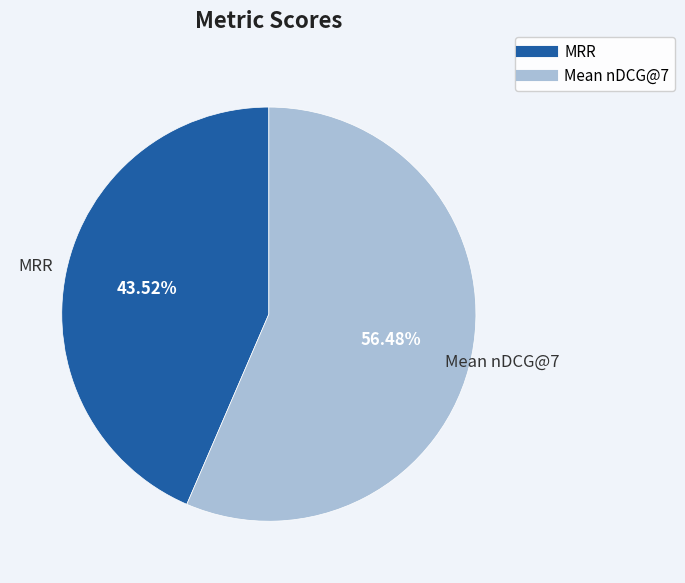

What is the smallest slice in the pie chart?

MRR